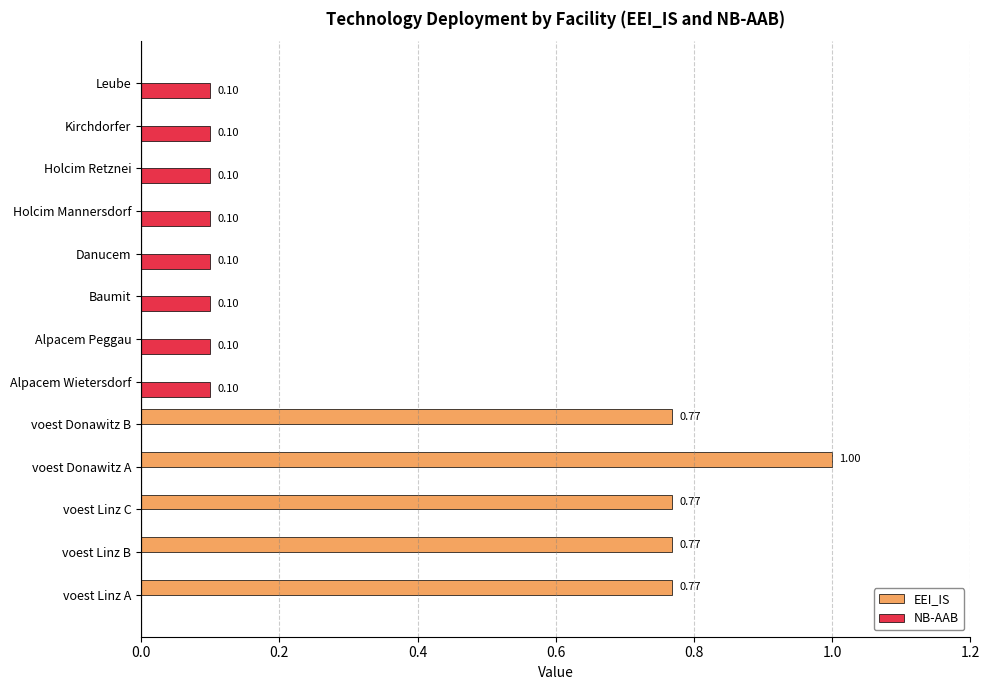

Which series changed the most between voest Donawitz A and Leube?

EEI_IS